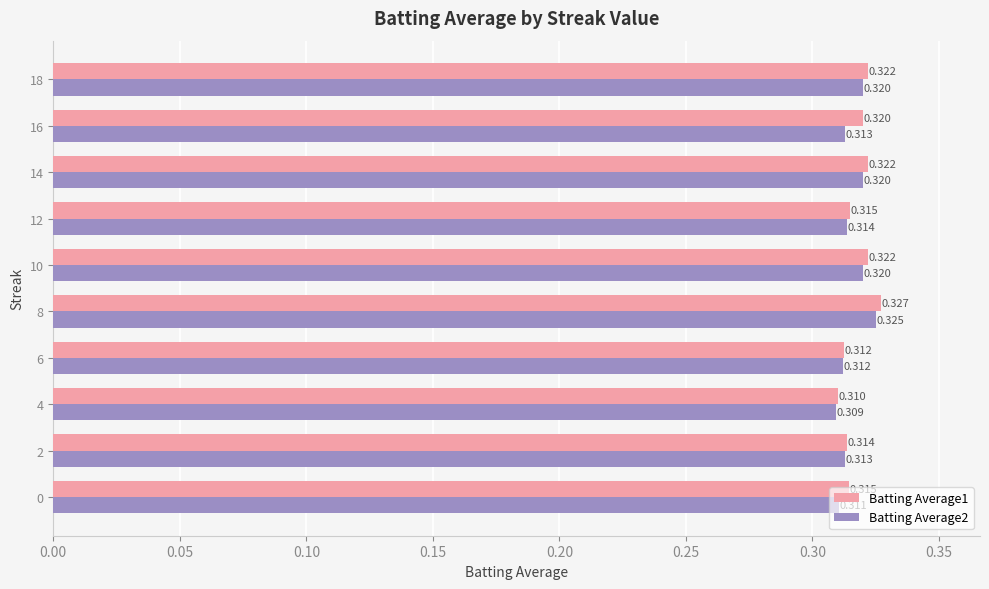

Is the value of Batting Average1 at 6 greater than the value of Batting Average2 at 0?

Yes